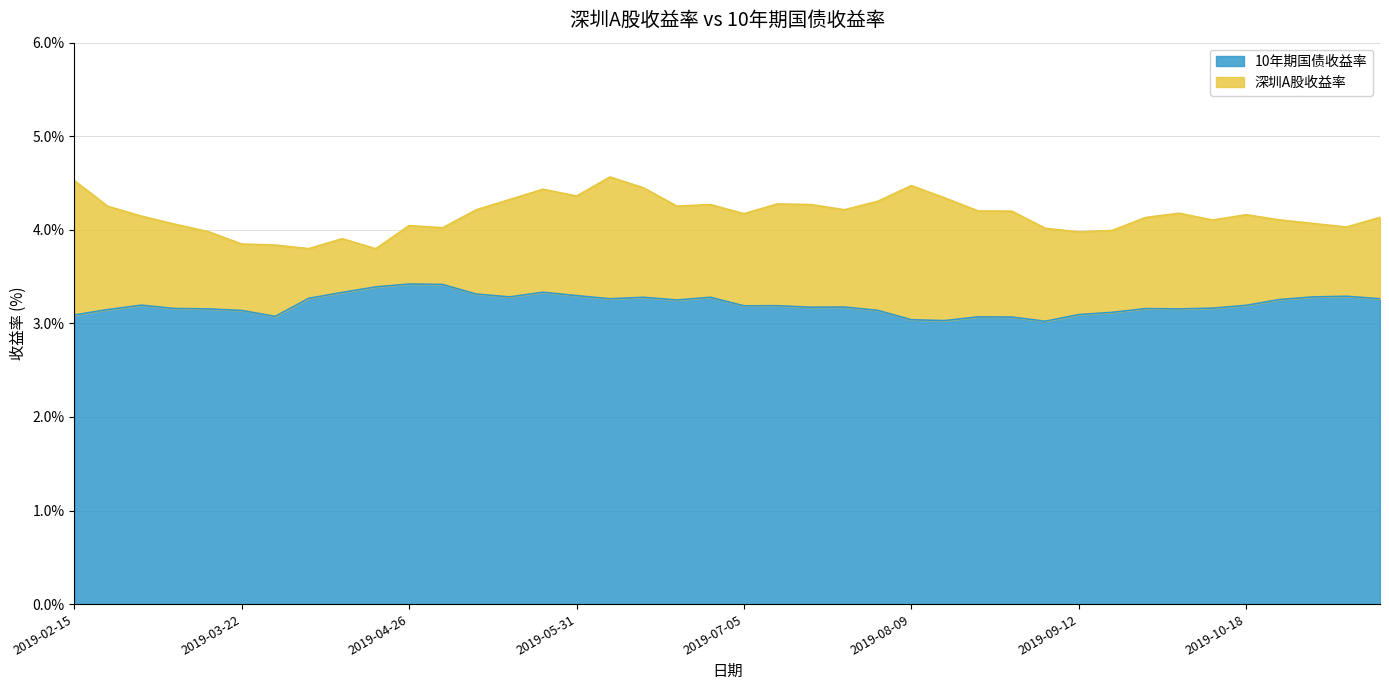

True or false: 10年期国债收益率 has more than 2 points higher than both neighbors.

True